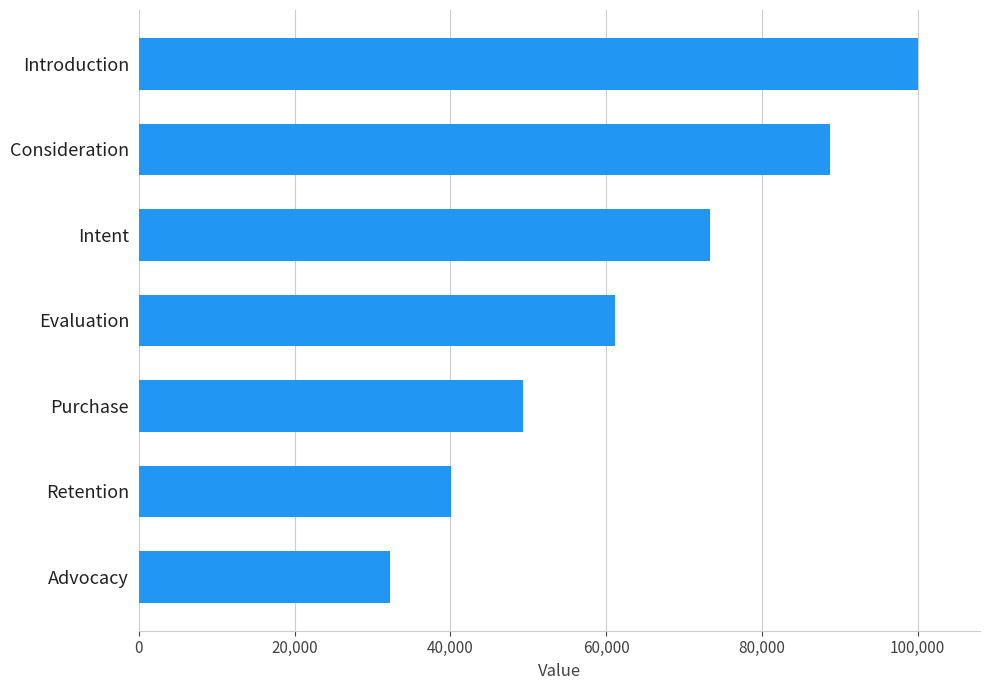

Which label corresponds to the largest value in the chart?

Introduction